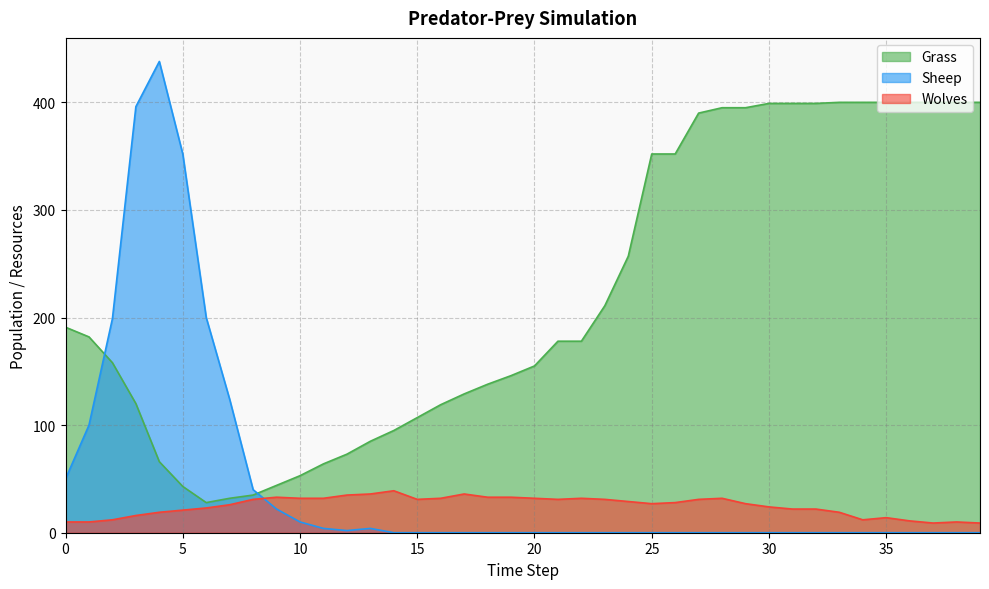

At which label does Sheep reach its peak?

4